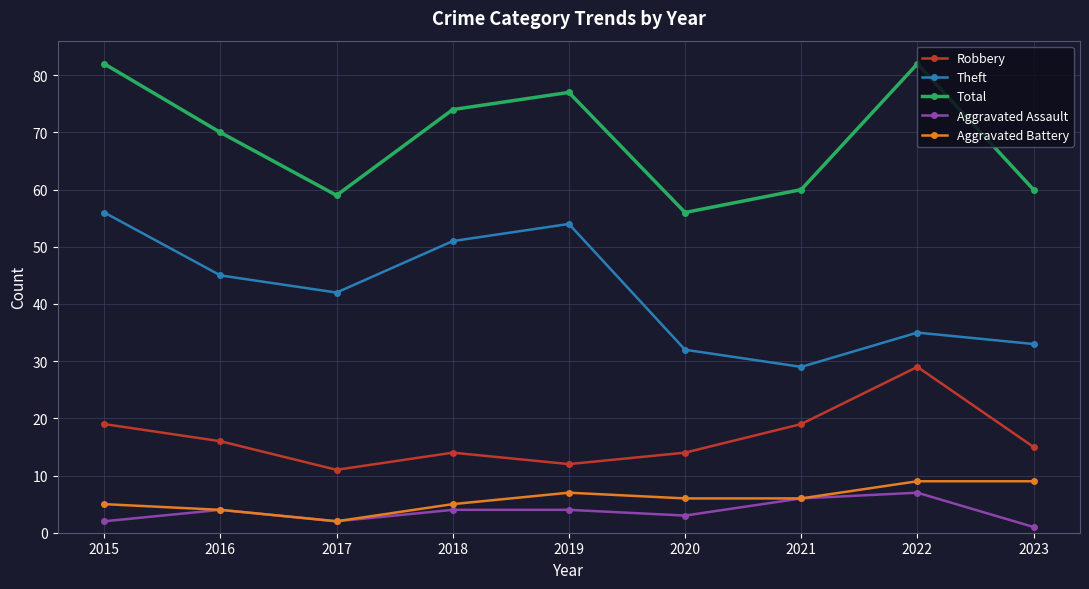

In Theft, how many points are higher than both neighbors (excluding endpoints)?

2